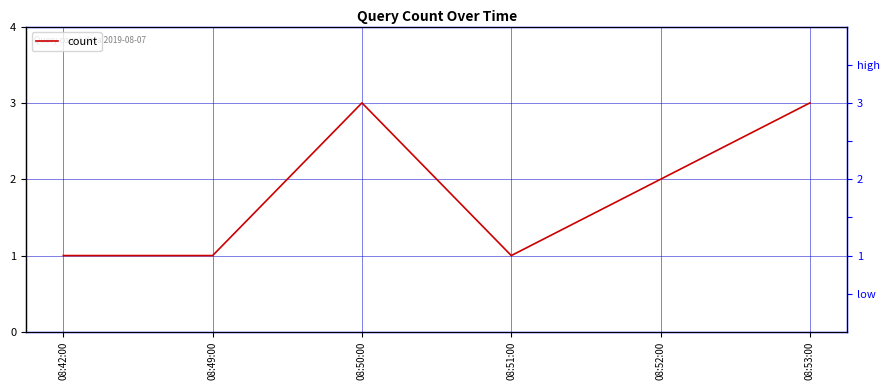

What is the label of the 5th point from the right?

08:49:00